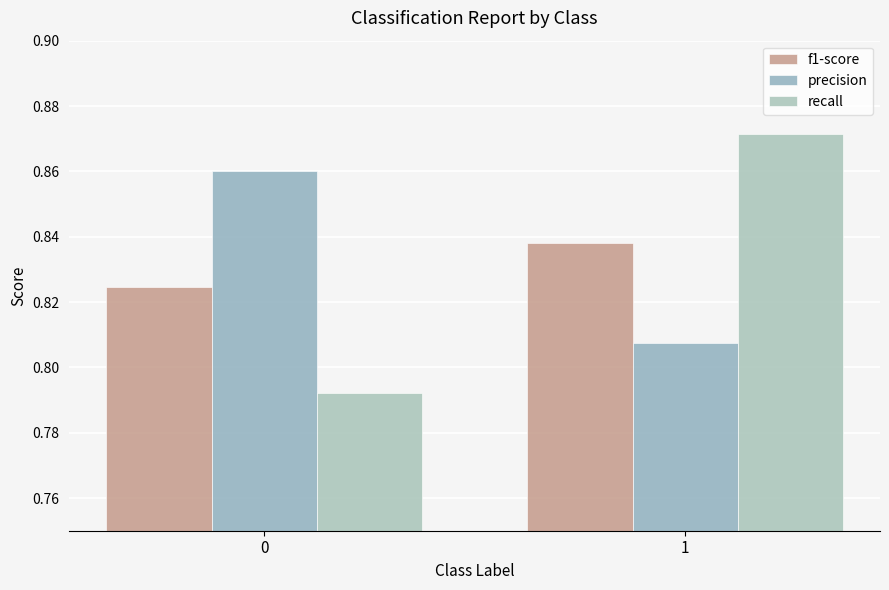

What is the maximum value for recall?

0.9